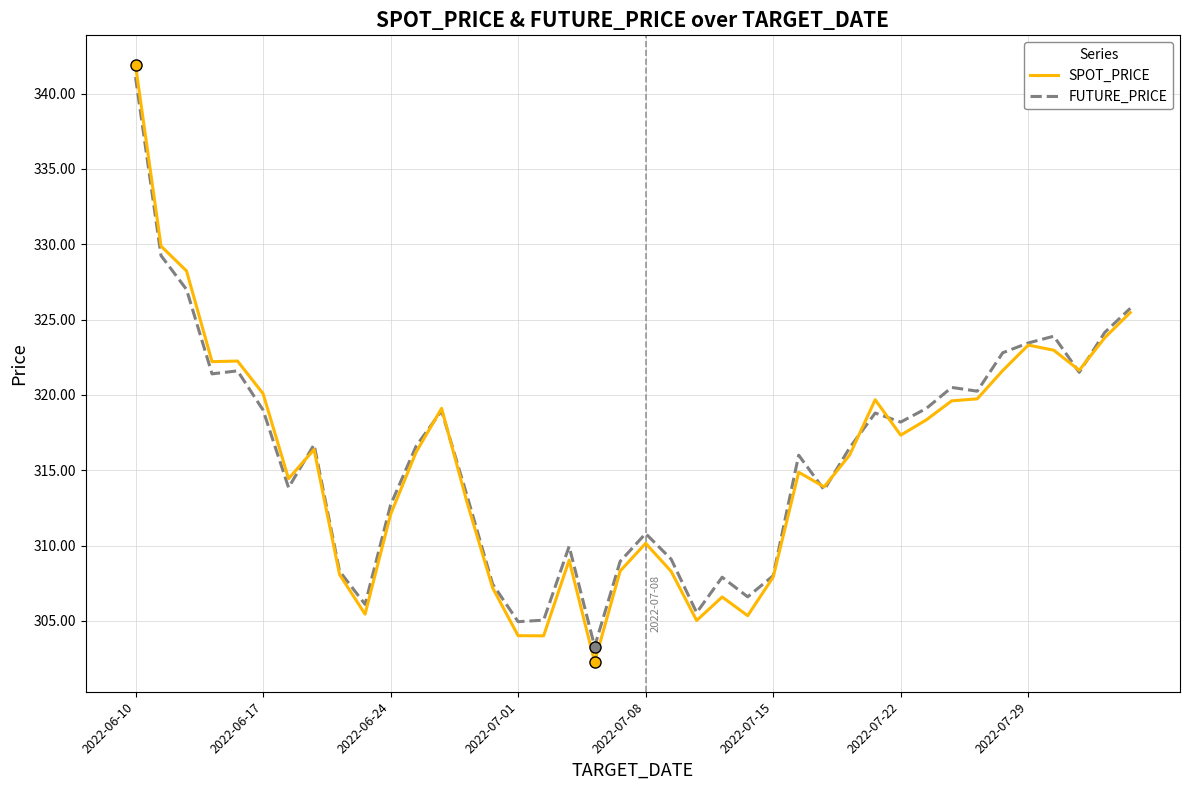

What is the smallest value displayed?

302.3